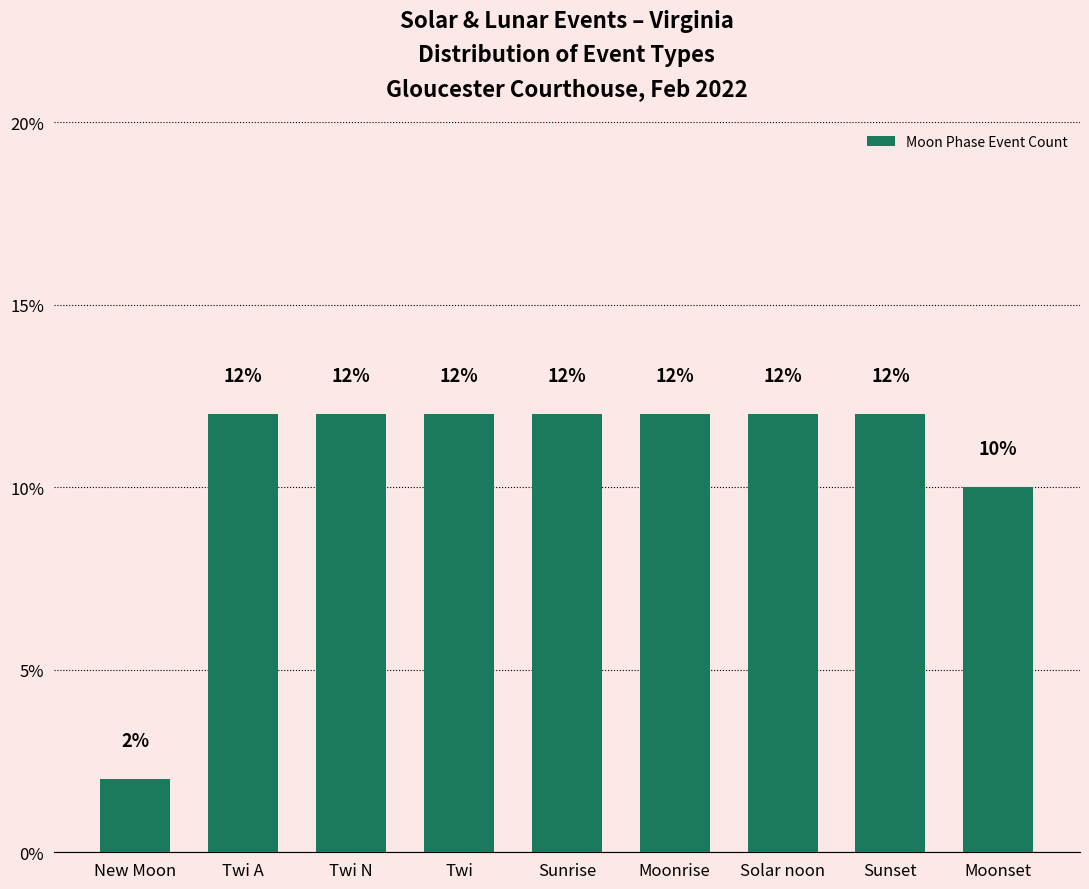

What is the value of the 6th bar from the left?

12